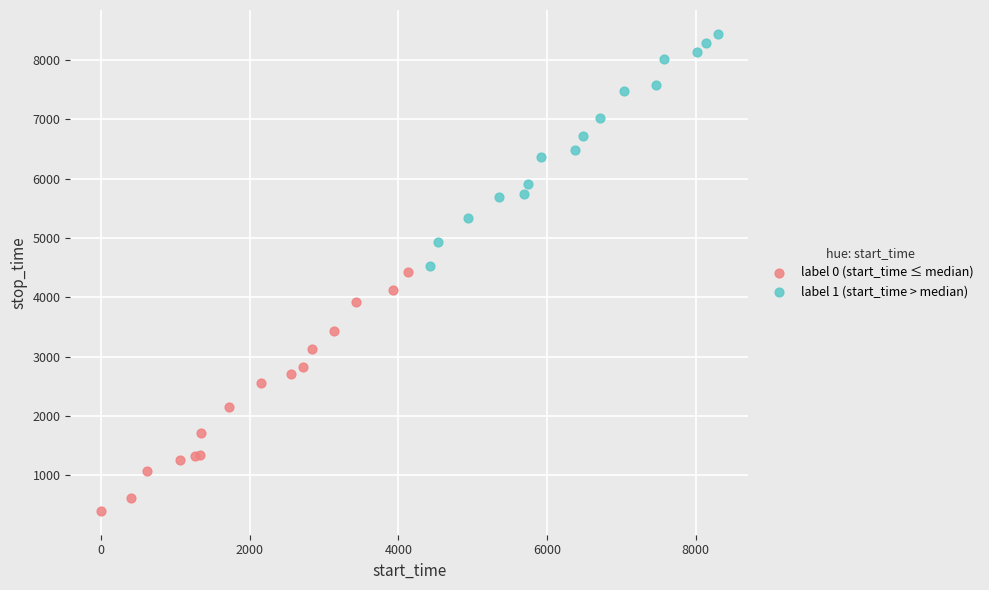

Which series has the largest Y range (max minus min)?

label 0 (start_time ≤ median)